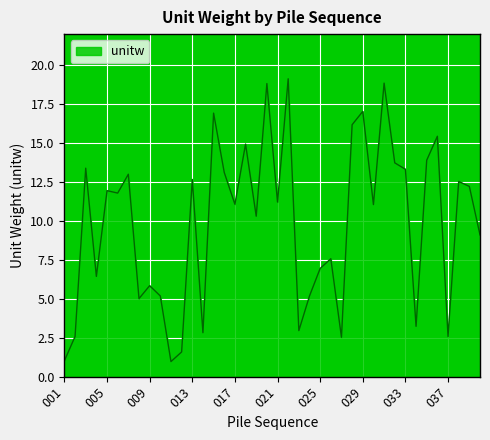

Count the number of categories in the chart.

40